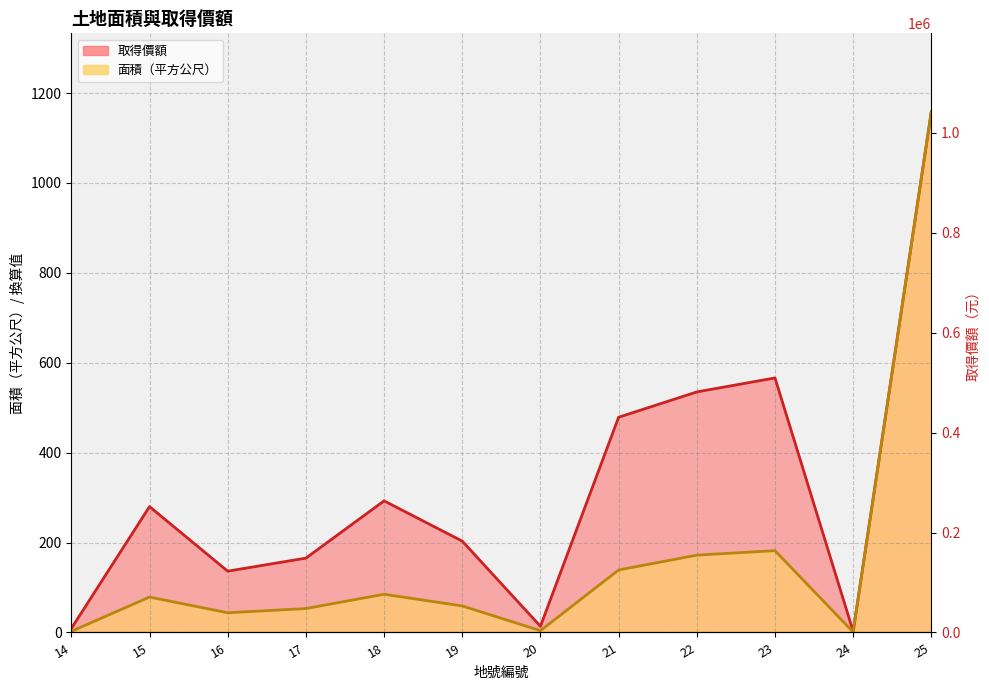

What is the sum of all 面積（平方公尺） values?

1979.0